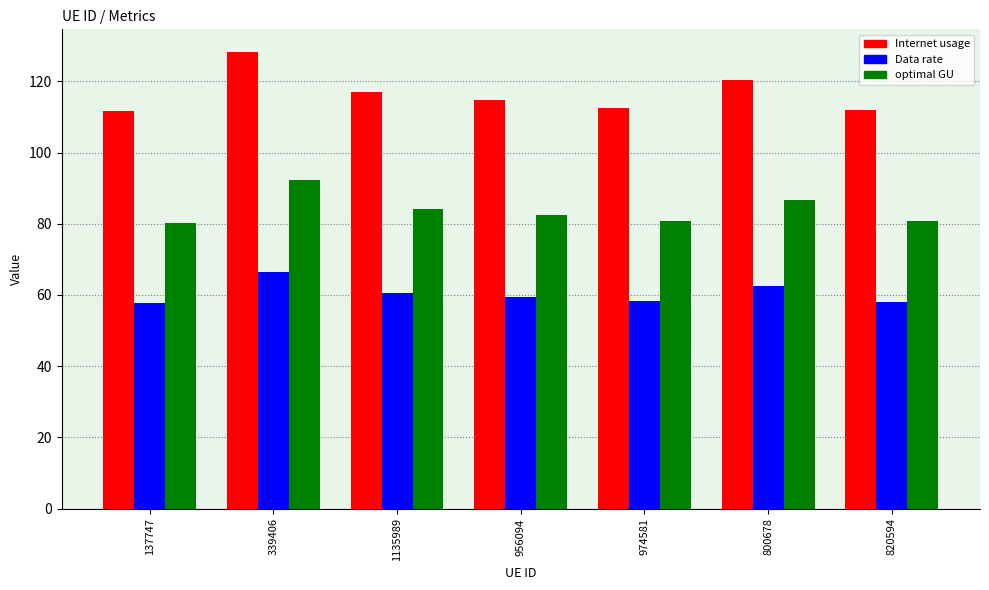

The value of optimal GU at 820594 is 26.7. True or false?

False